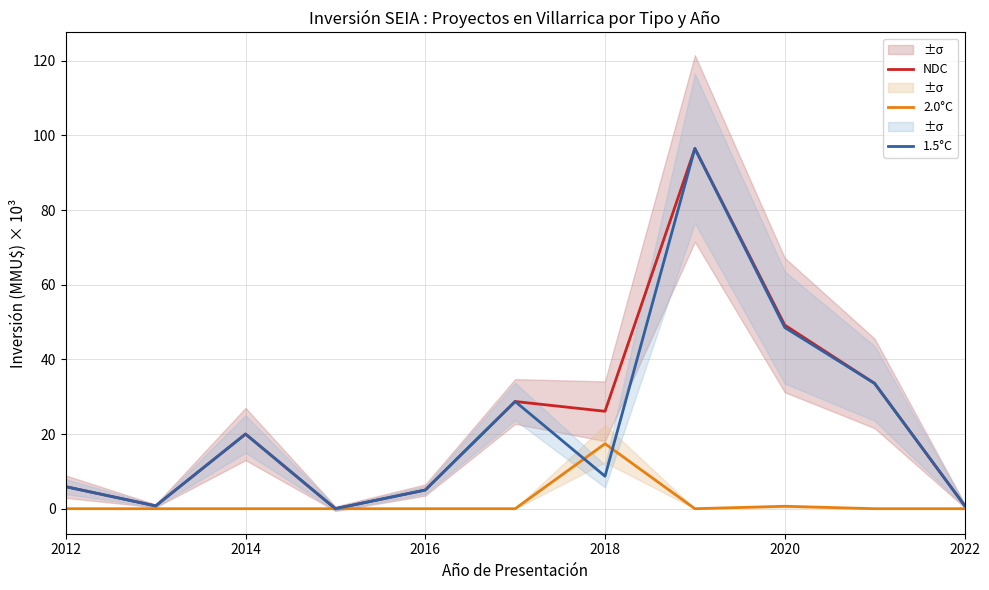

What are all the series names shown in the legend?

NDC, 2.0°C, 1.5°C